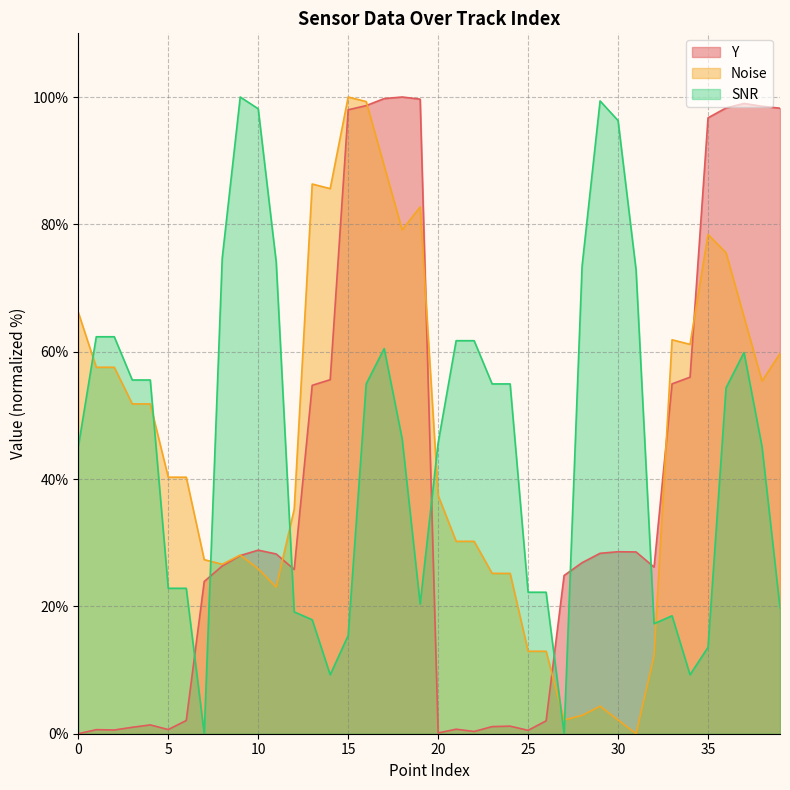

Count the number of categories in the chart.

40